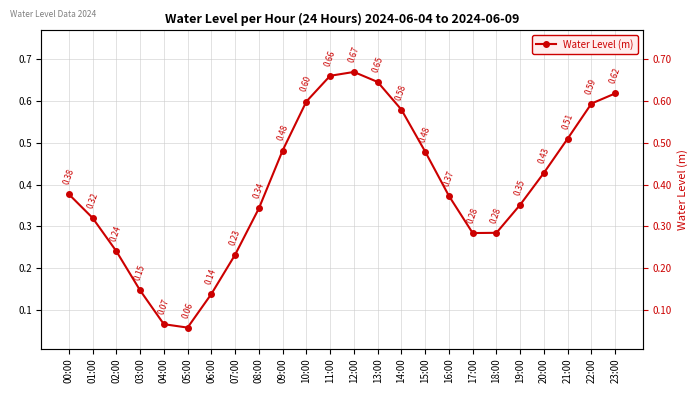

How many lines are shown in the chart?

1